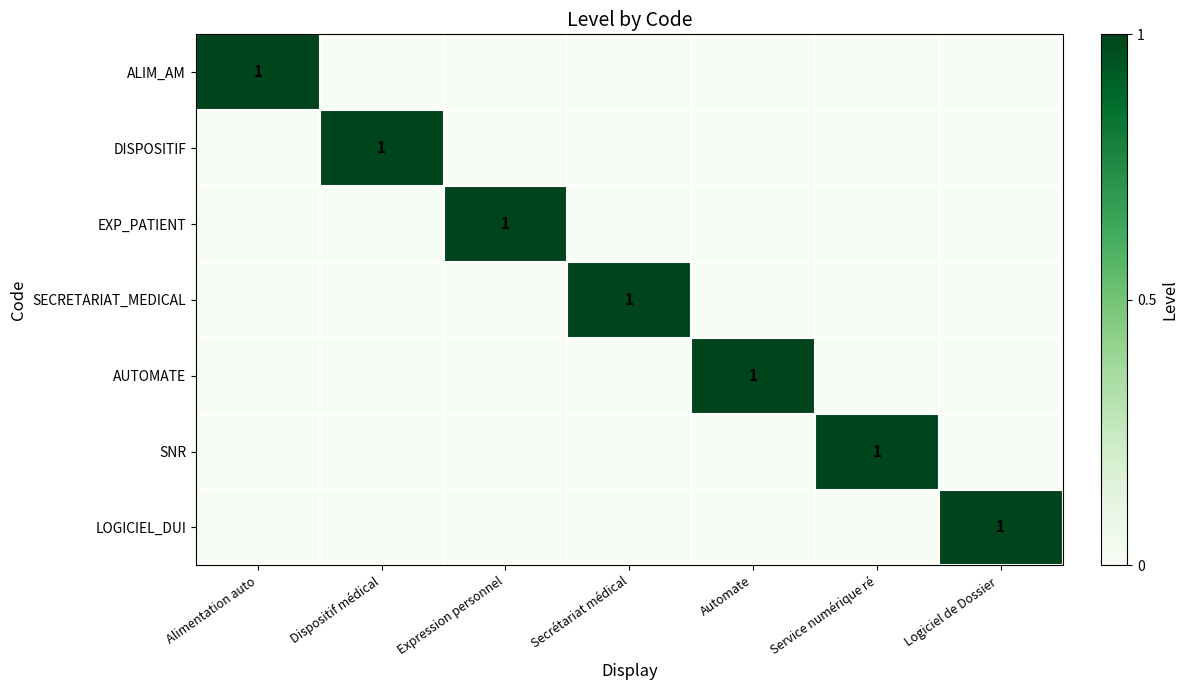

What is the difference between the highest and lowest values at Automate?

1